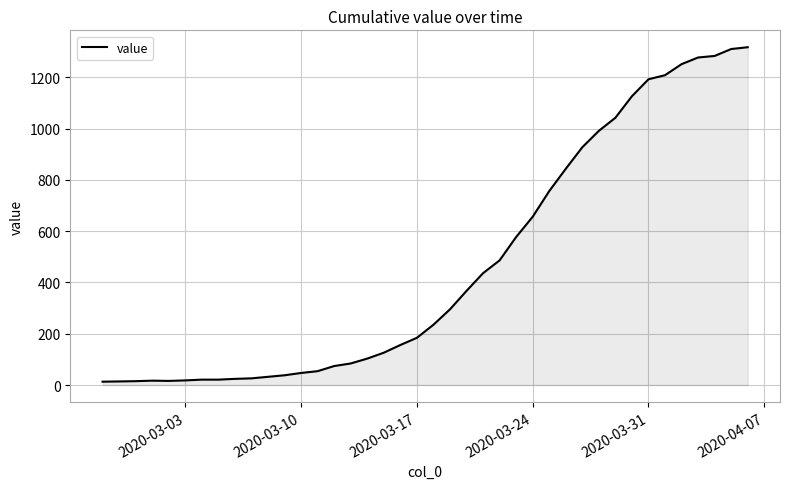

What is the greatest value displayed?

1317